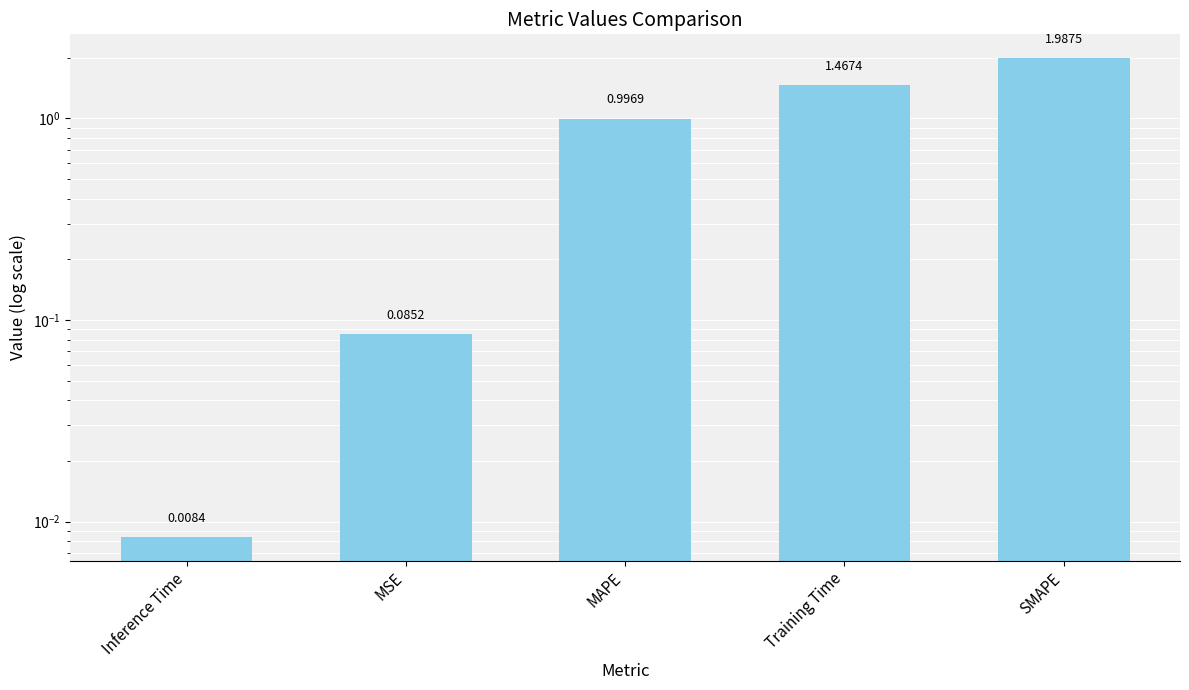

Rank the categories by value from lowest to highest.

Inference Time, MSE, MAPE, Training Time, SMAPE